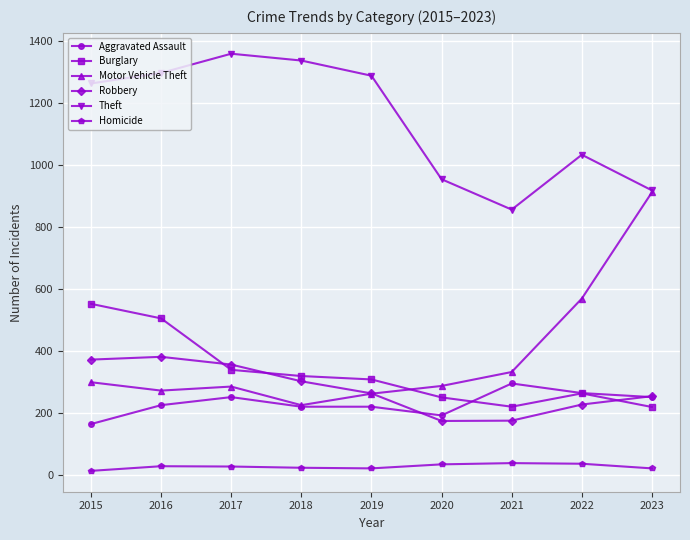

How many values in the Aggravated Assault series are below 225?

4